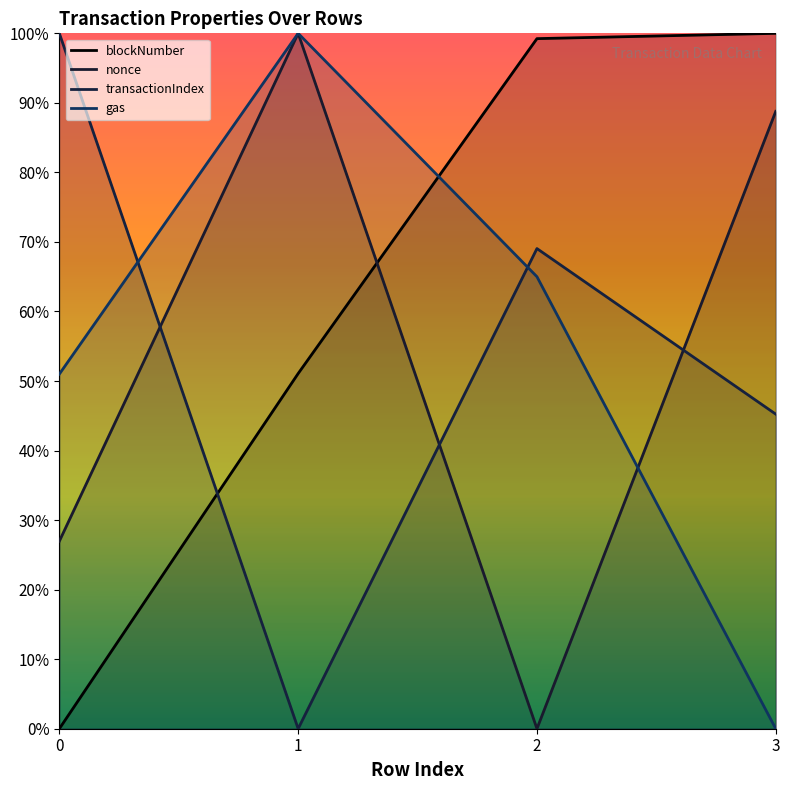

Which series changed the most between 1 and 2?

nonce